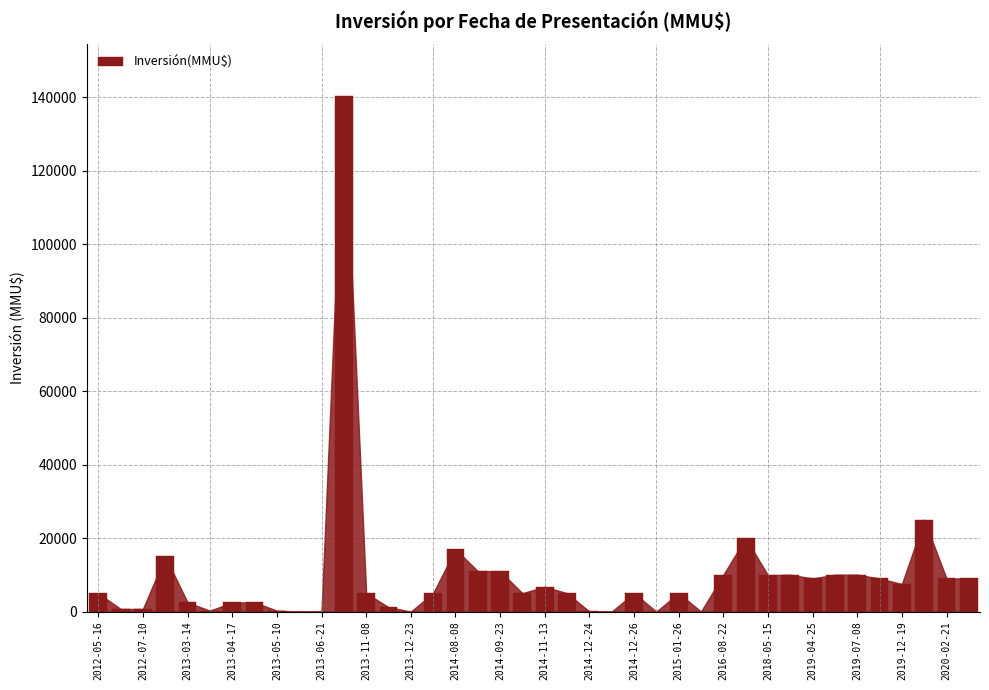

What is the maximum value shown in the chart?

140400